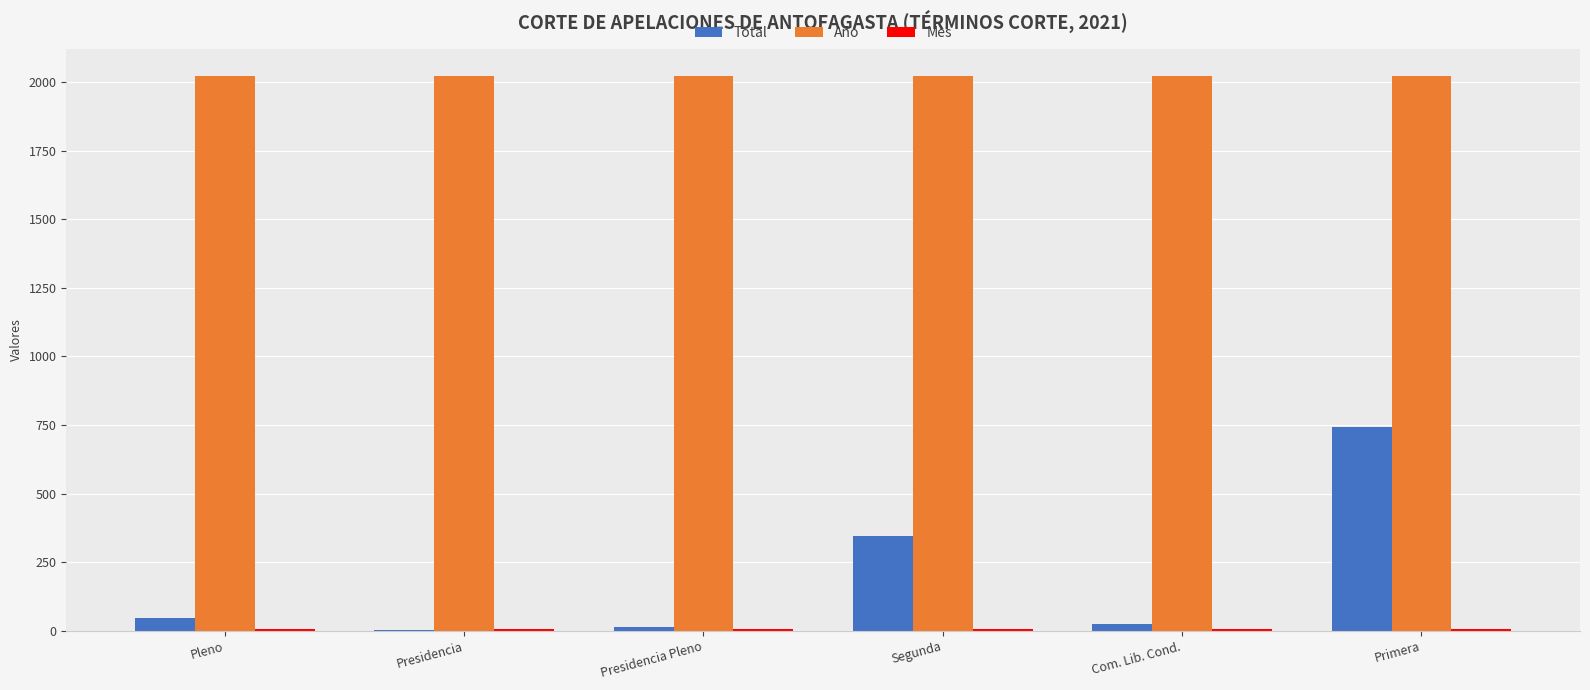

Are the bars horizontal?

No